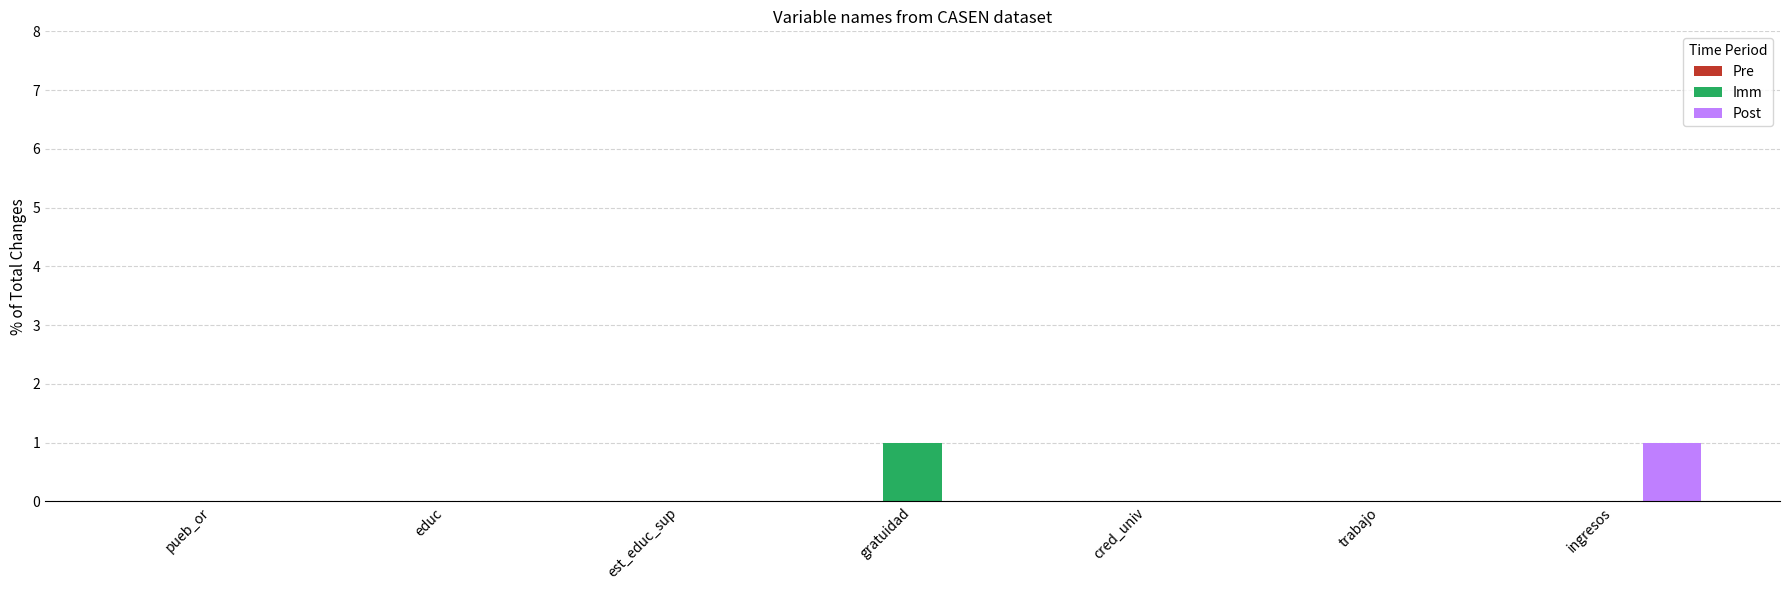

The value of Post at gratuidad is 0. True or false?

True